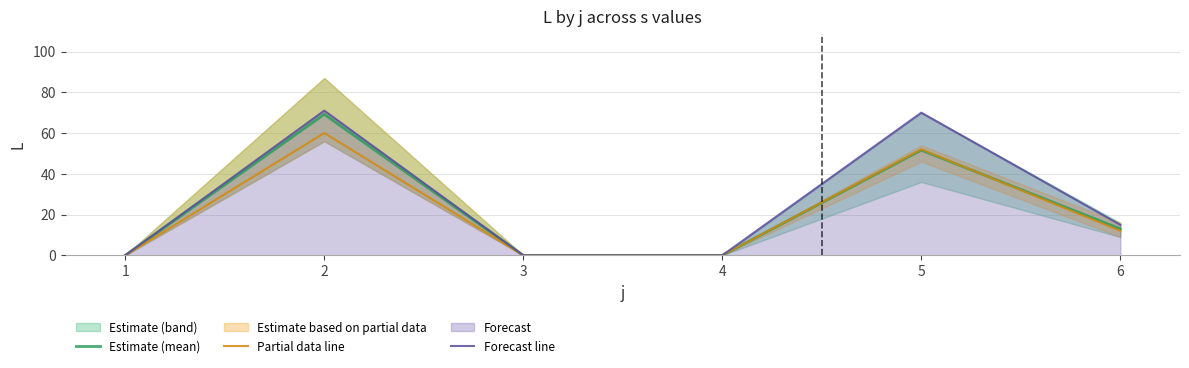

Is it true that Estimate (mean) equals 69.2 at 2?

True